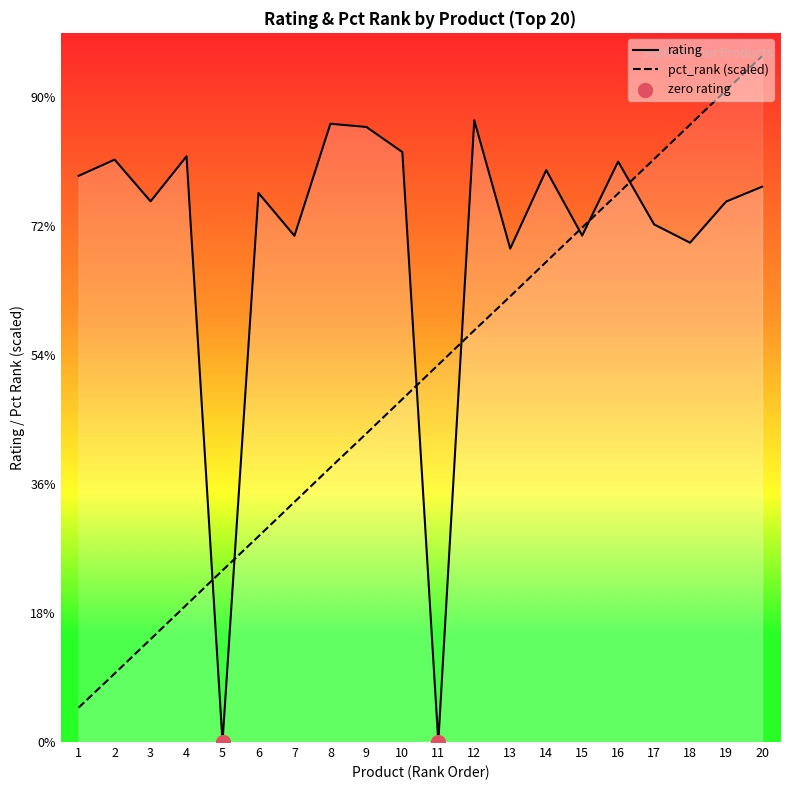

Which series contains the lowest Y value?

rating